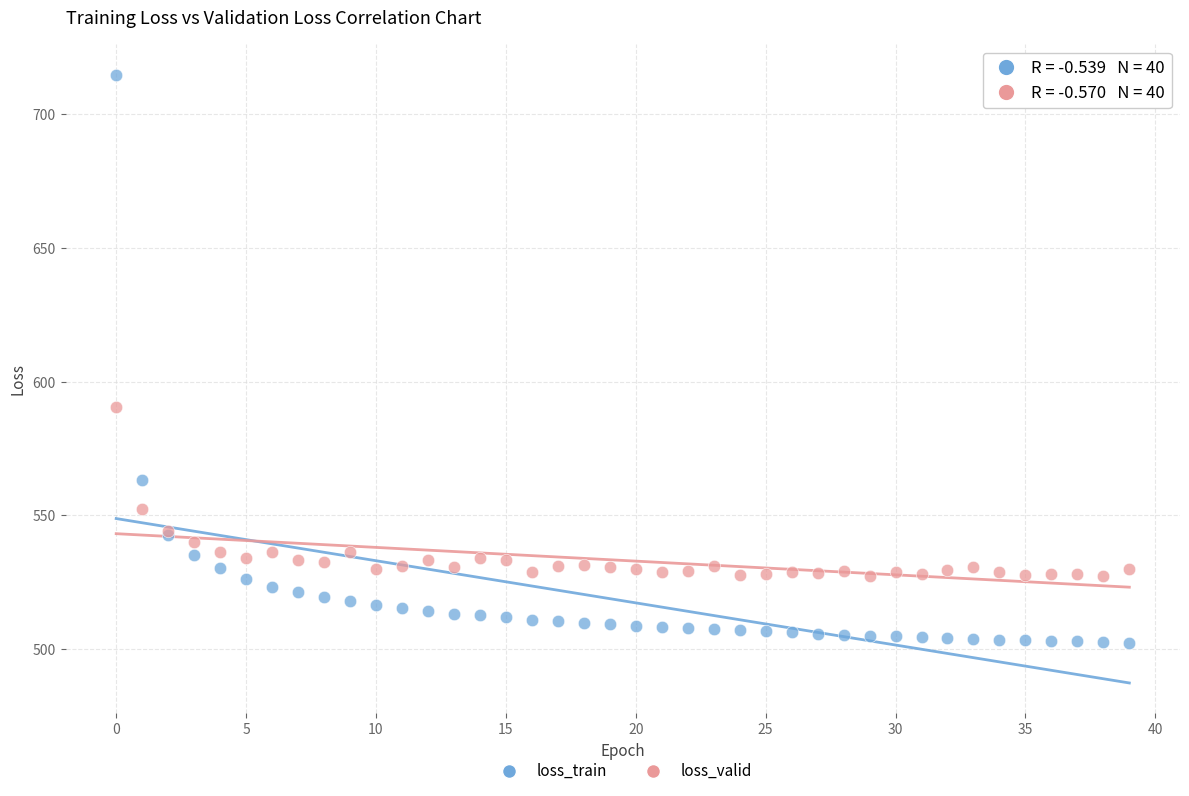

In the loss_train series, what Y value is closest to 608?

563.3